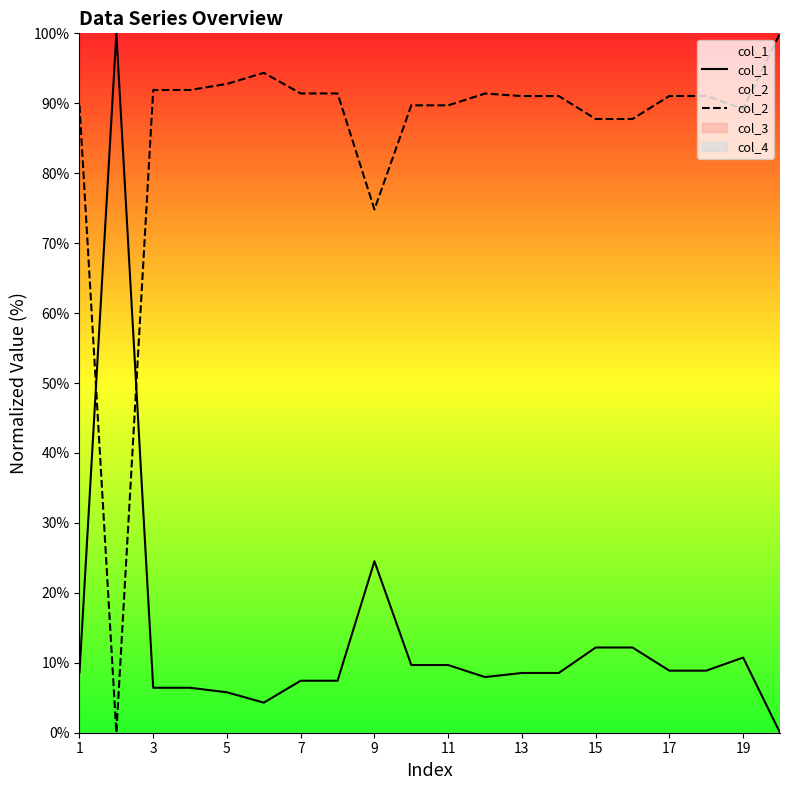

How many series are shown in this chart?

2